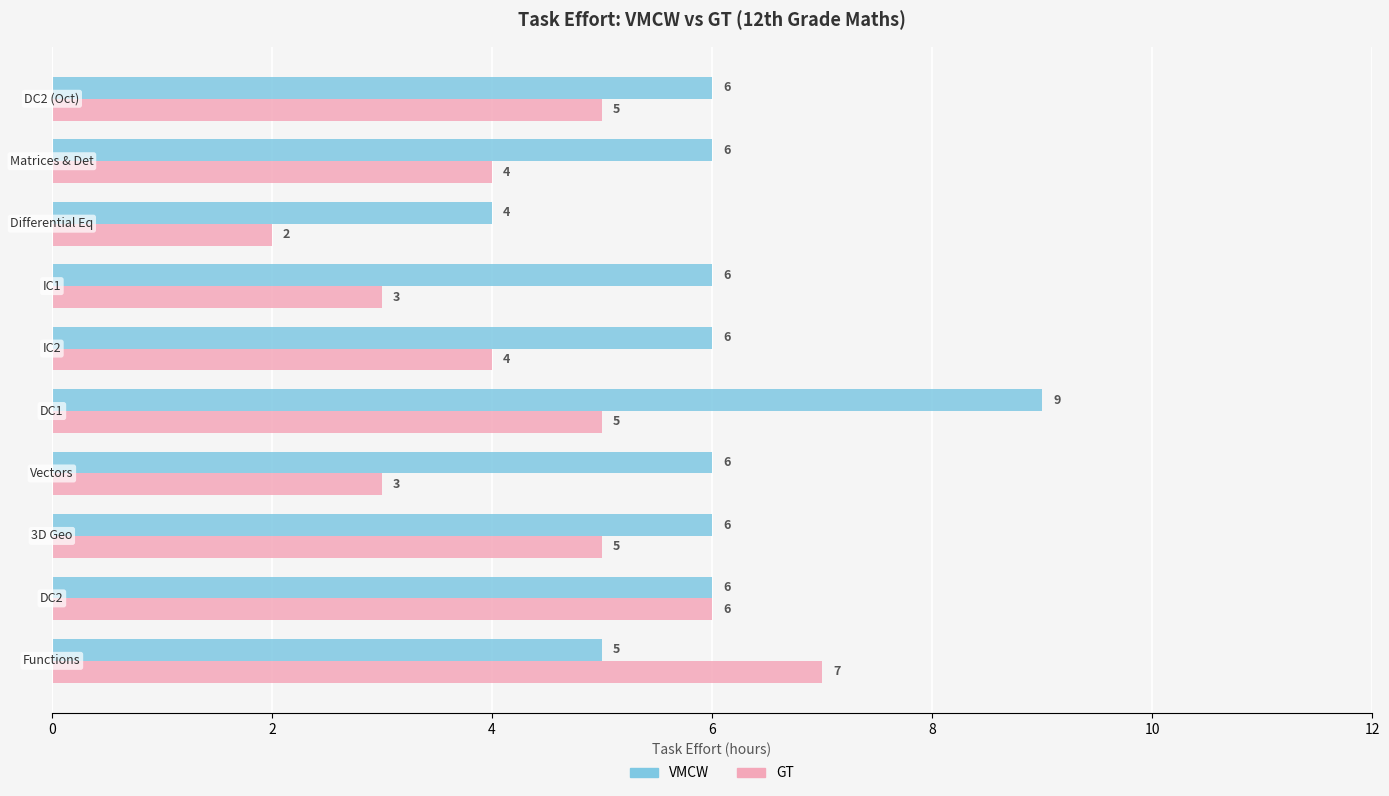

What is the sum of all VMCW values?

60